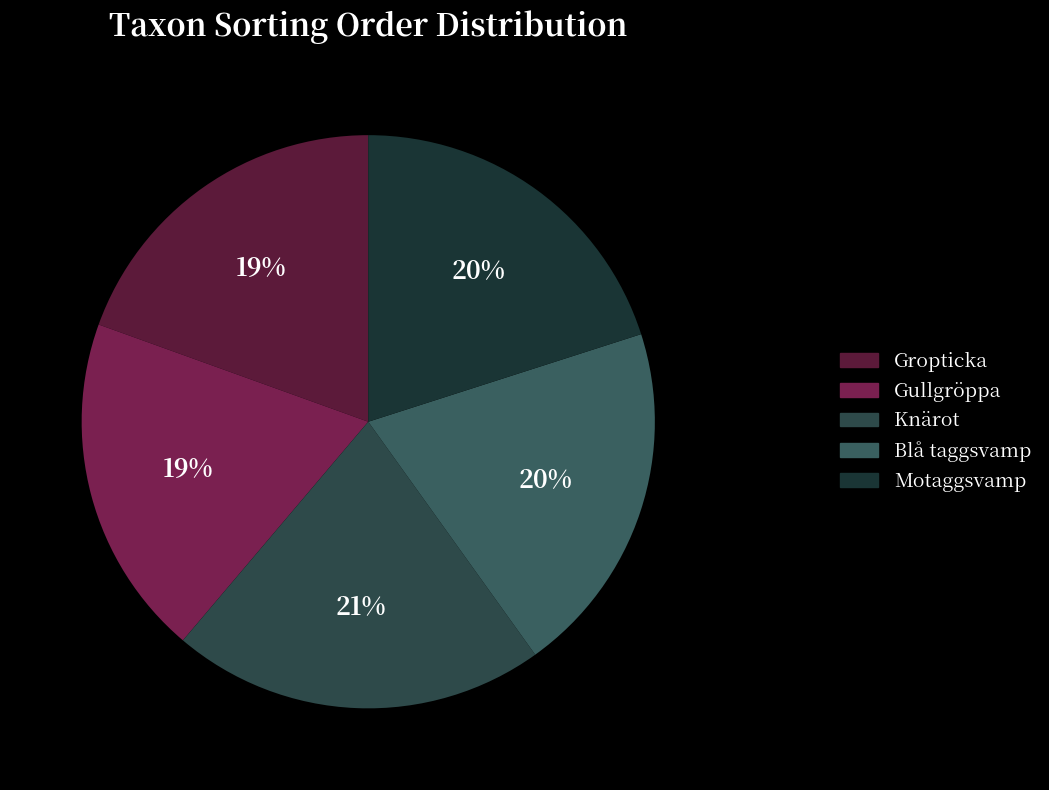

Is Gropticka the majority of the pie?

No